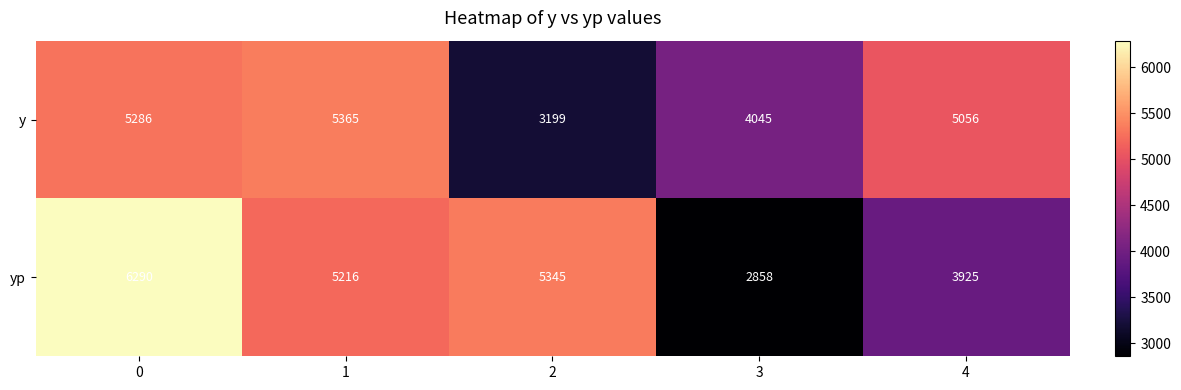

What is the approximate value of yp at 0, to the nearest 10?

6290